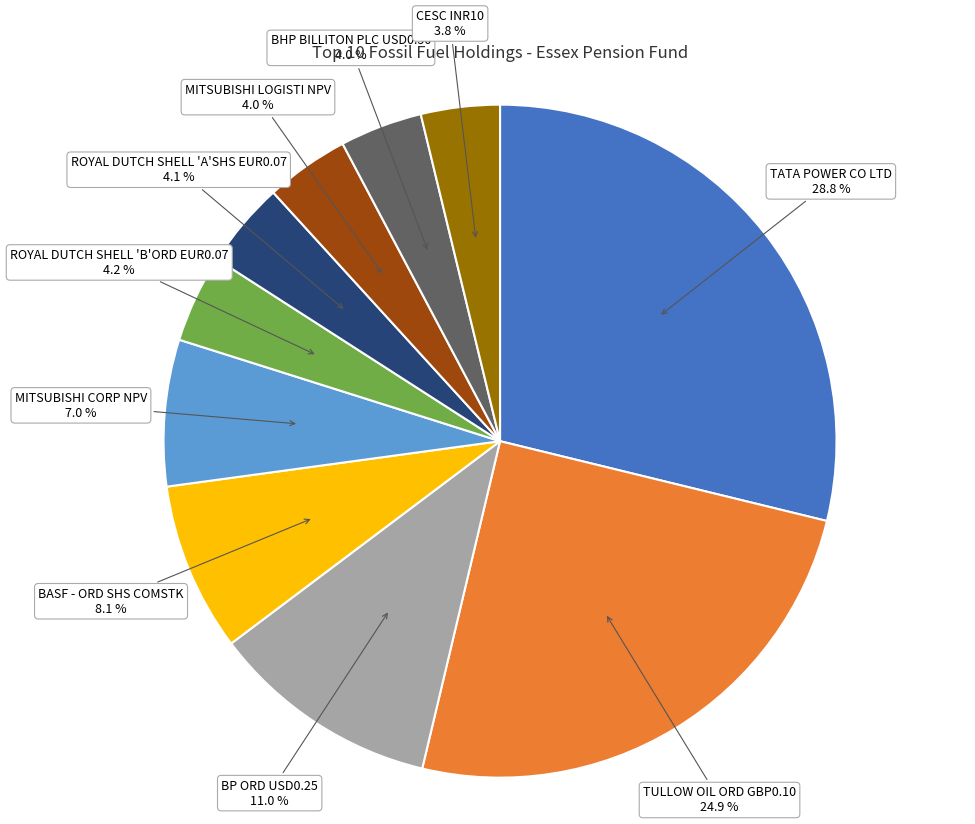

How many segments does this pie chart have?

10